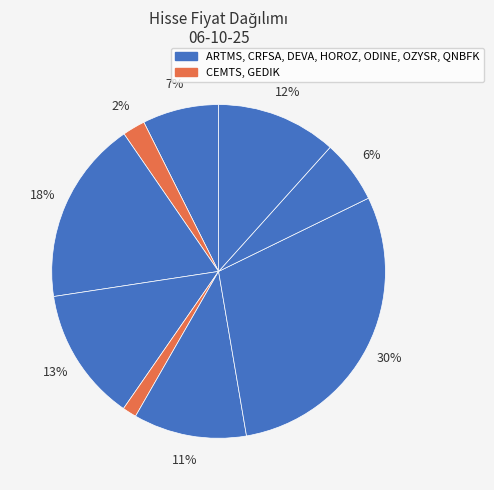

Count the number of slices in the pie.

9